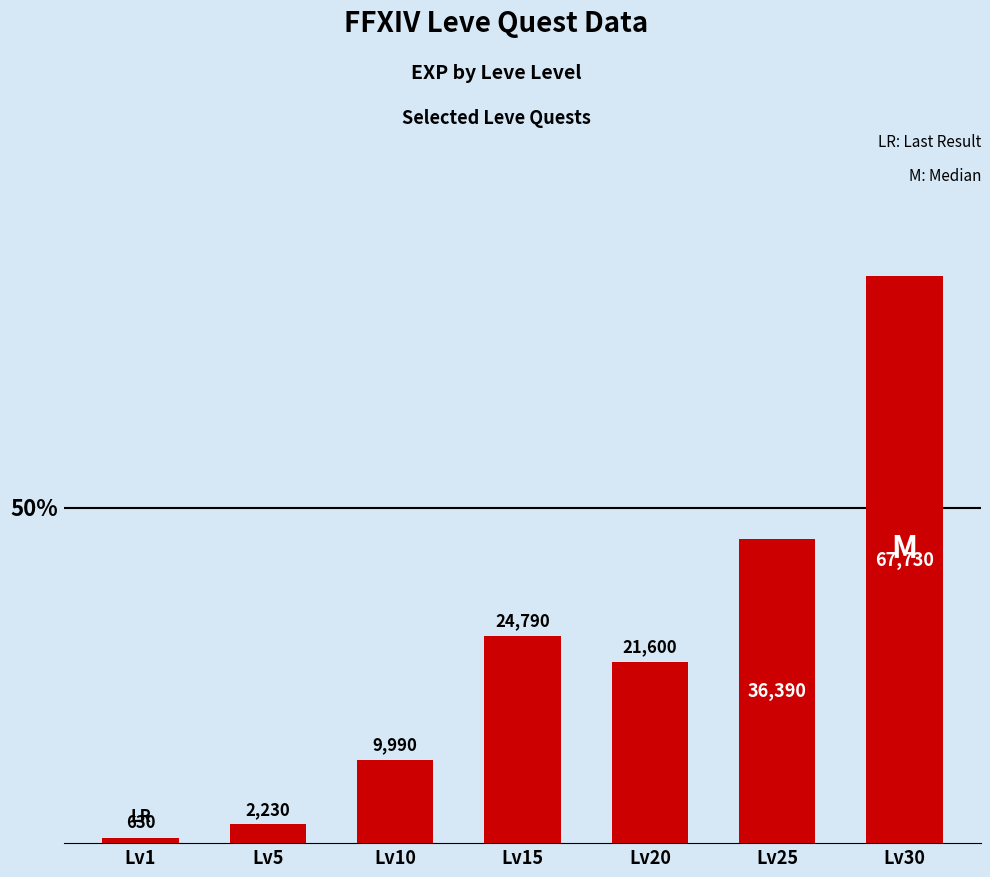

The chart shows a value of 38074 at Lv20. True or false?

False